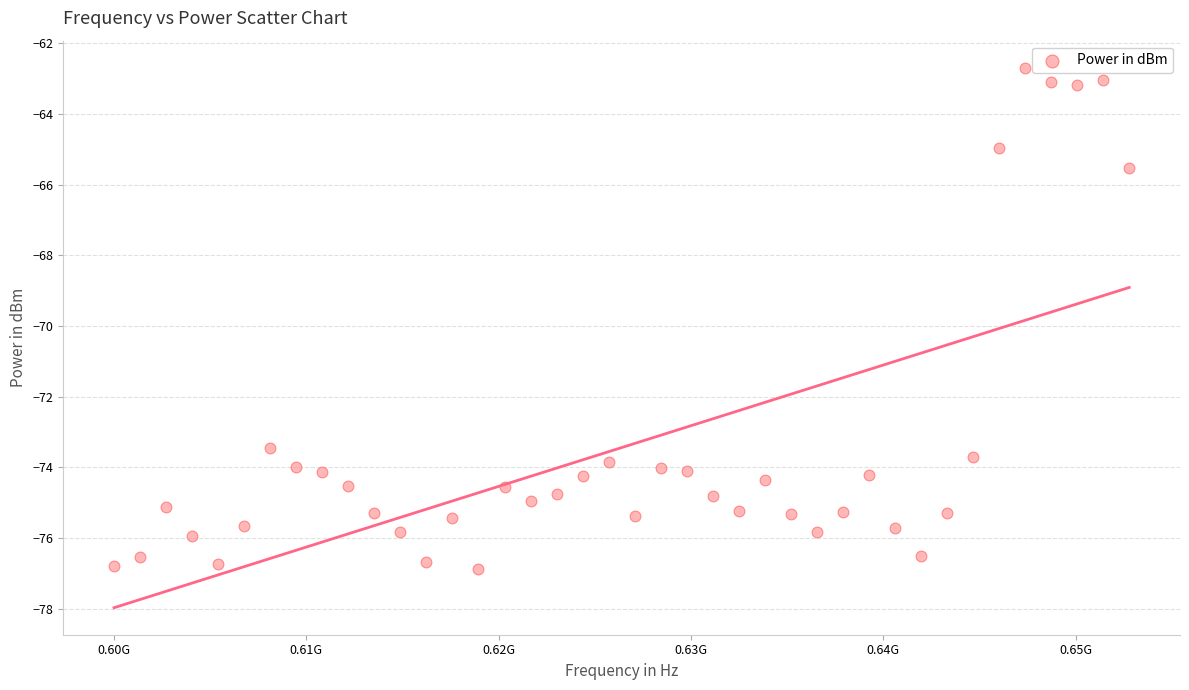

What Y value in the scatter plot is closest to -69?

-65.5